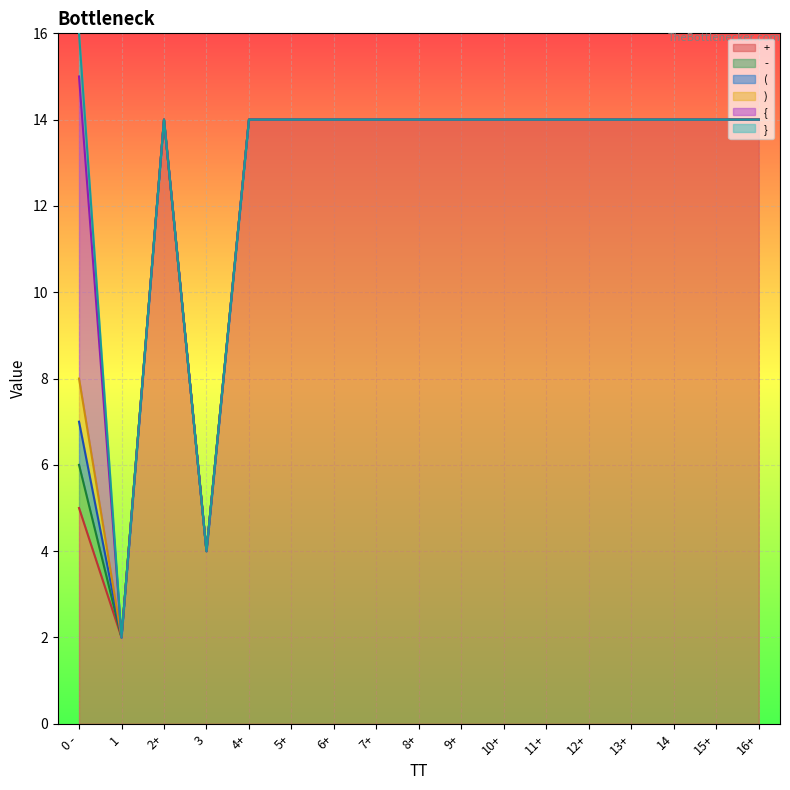

What is the sum of all } values?

218